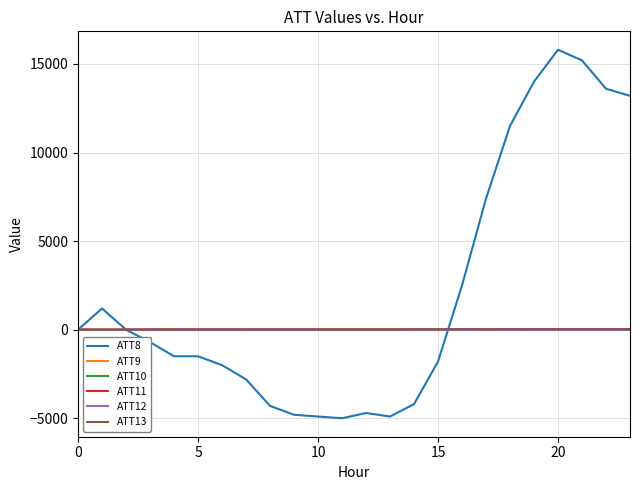

Which series has the largest range (max minus min)?

ATT8